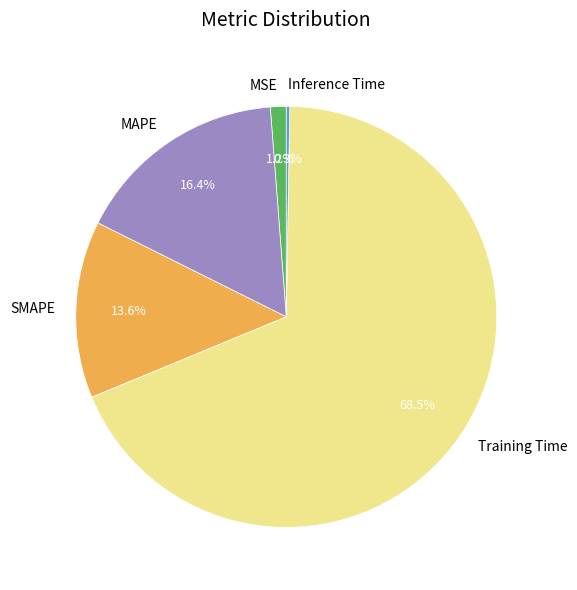

Combined, what portion of the pie is Training Time and SMAPE?

82.1%